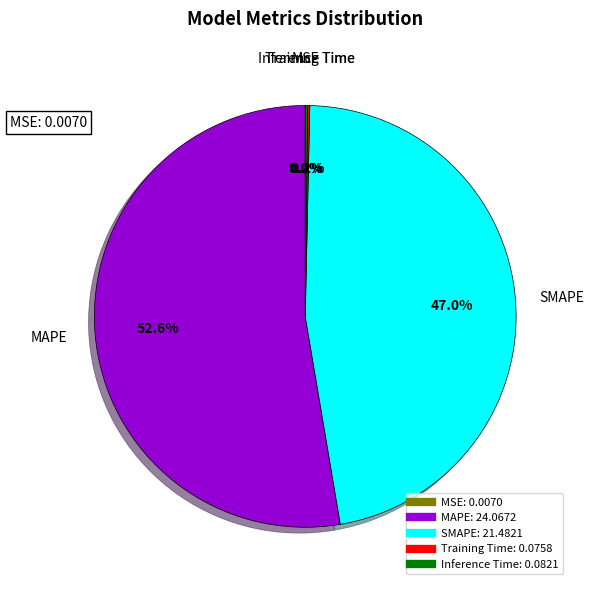

What is the largest slice in the pie chart?

MAPE